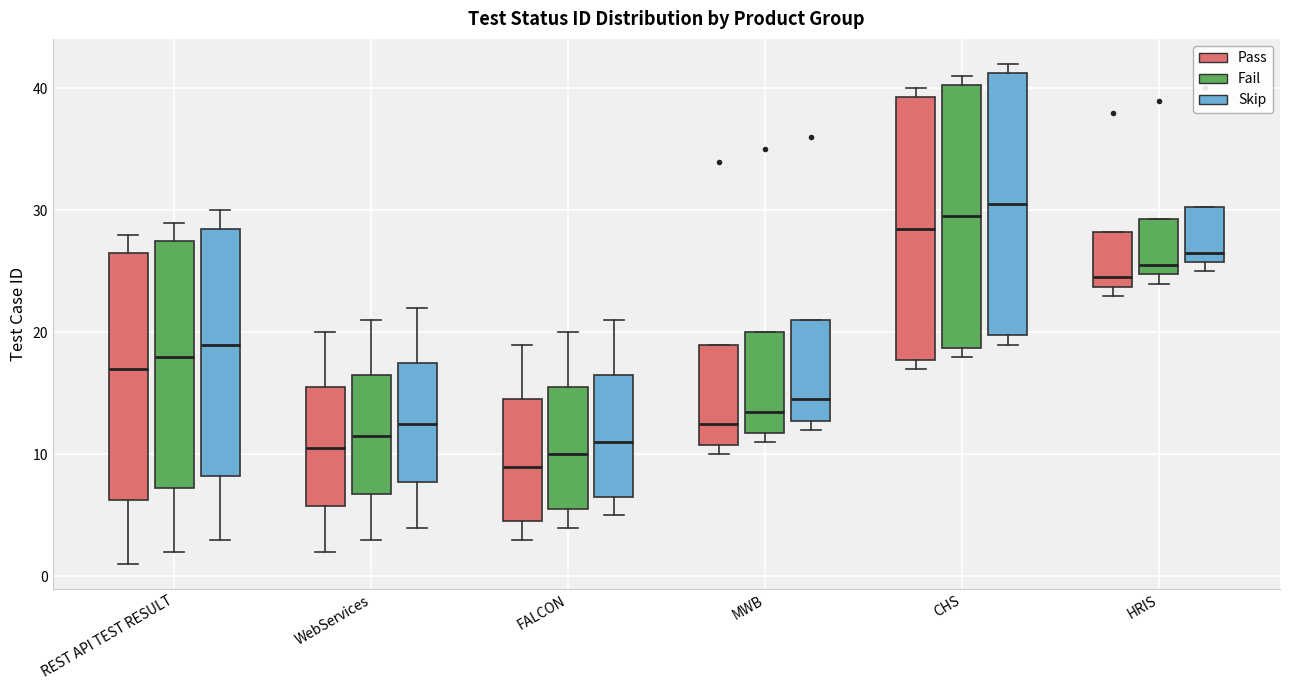

Which box's median line is the lowest?

FALCON (Pass)